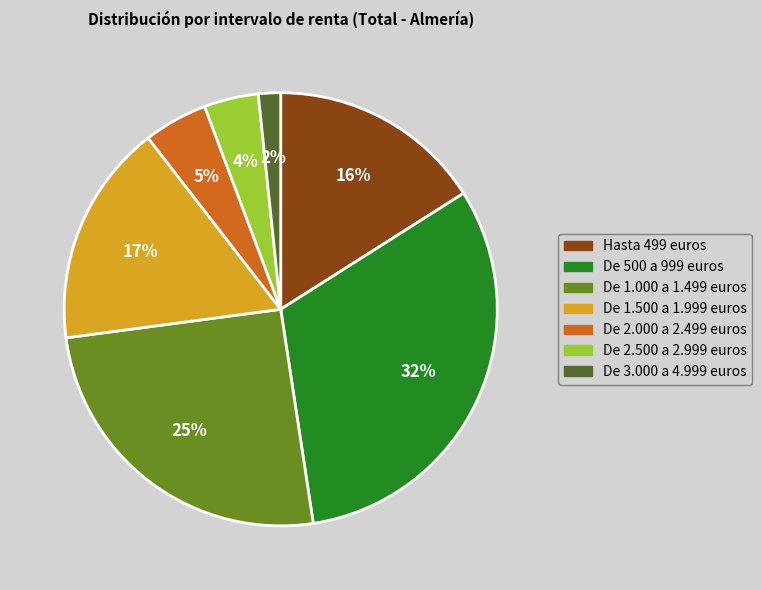

Which category has the smallest portion of the pie?

De 3.000 a 4.999 euros